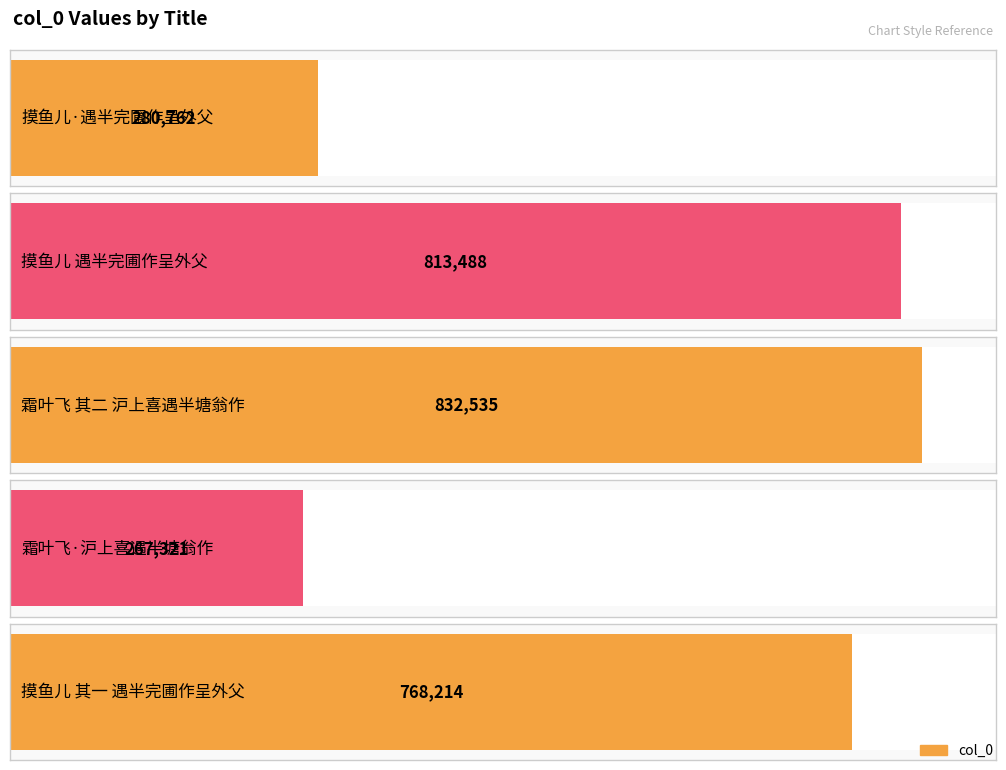

What is the value of the 4th bar from the left?

267321